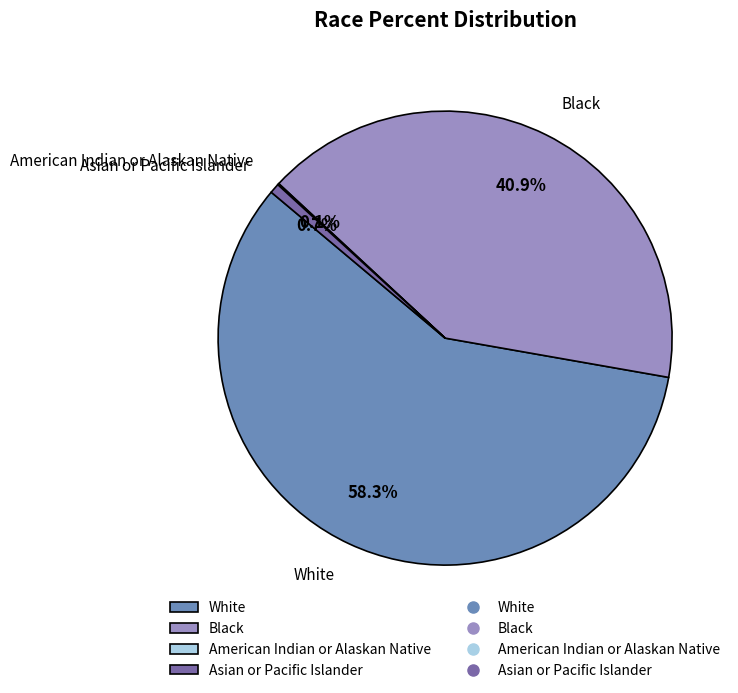

Which has a higher value, White or Black?

White